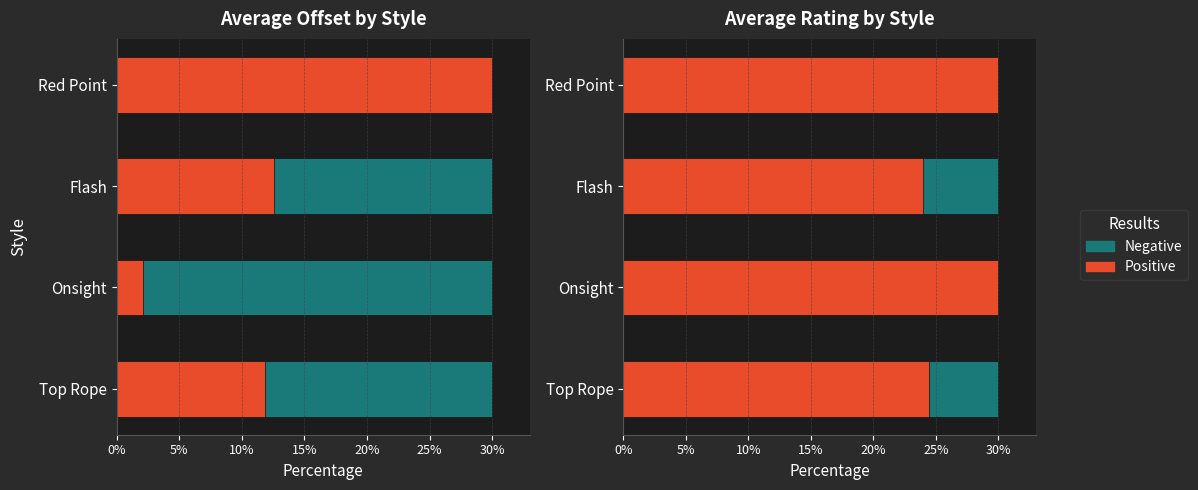

Which series has the largest range (max minus min)?

Positive